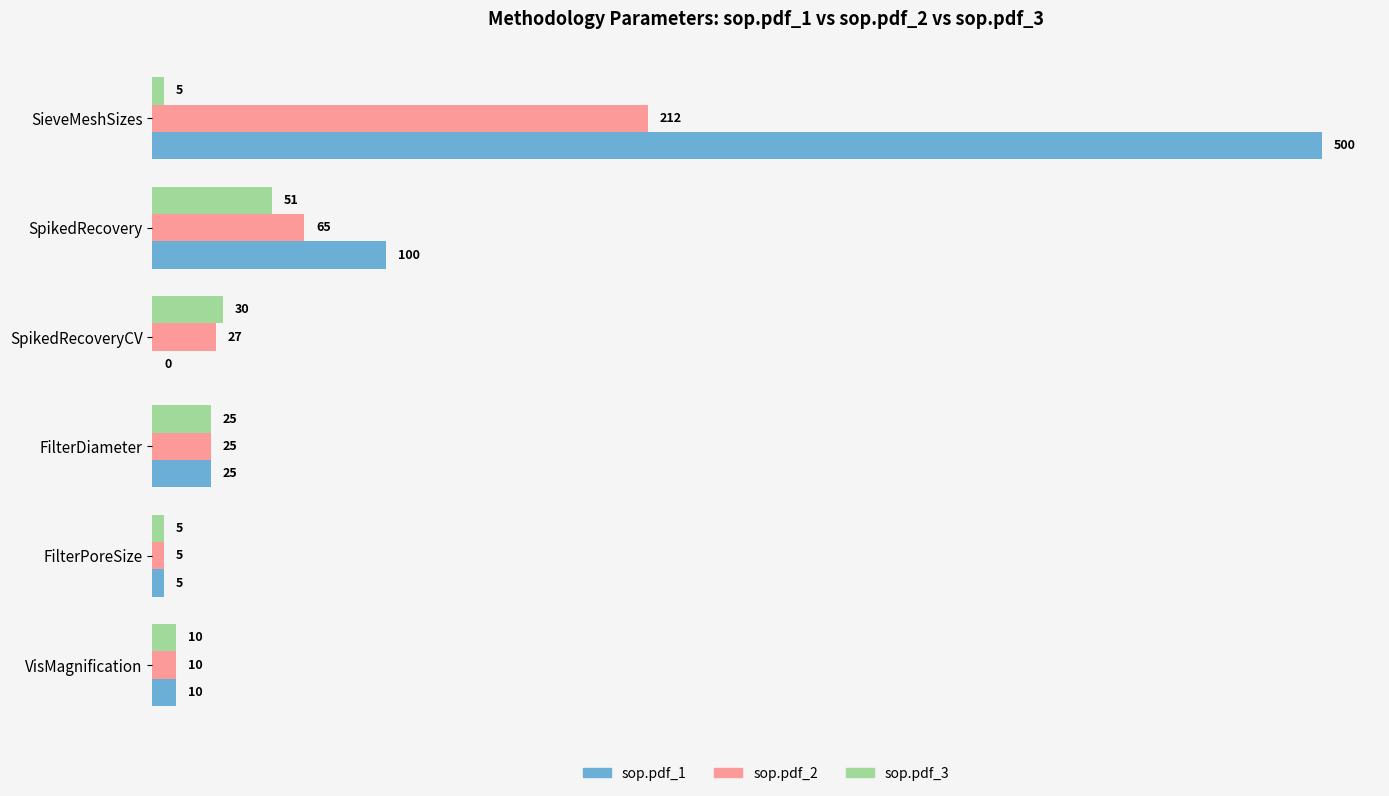

The value of sop.pdf_3 at SpikedRecovery is 51. True or false?

True